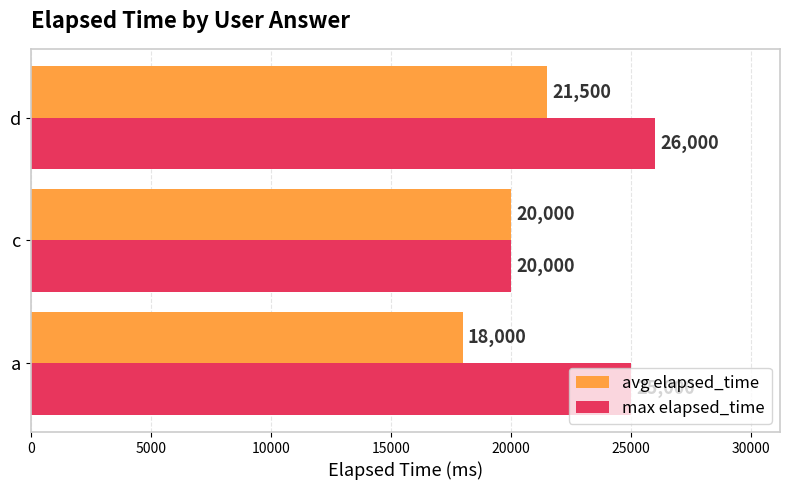

Rank the series by their maximum value, from lowest to highest.

avg elapsed_time, max elapsed_time